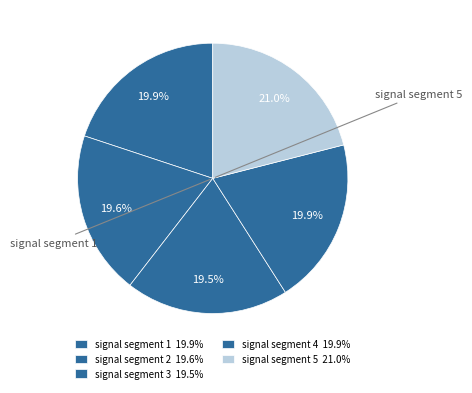

Does signal segment 1 represent more than half of the total?

No